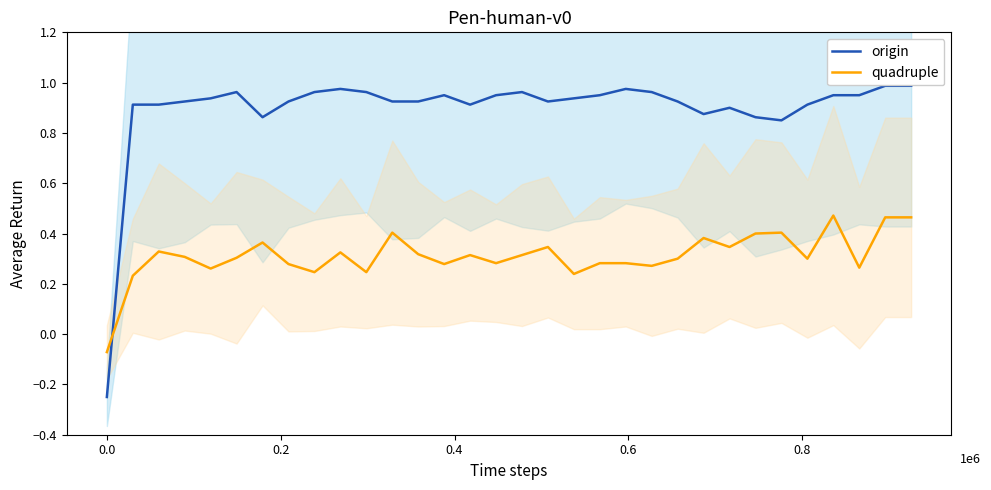

How many intersections are there between quadruple and origin?

1